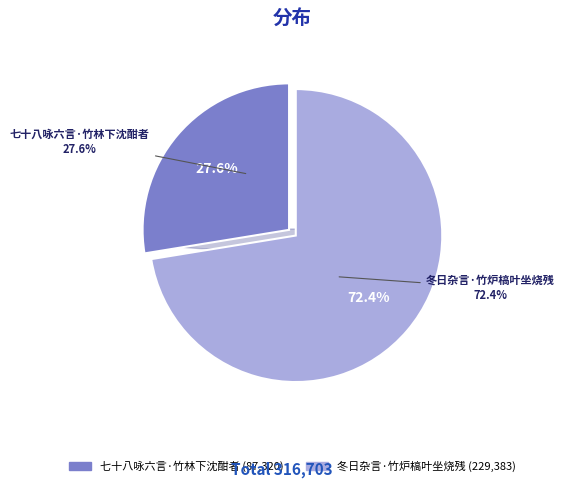

What is the change in value from 七十八咏六言·竹林下沈酣者 to 冬日杂言·竹炉槁叶坐烧残?

+142063